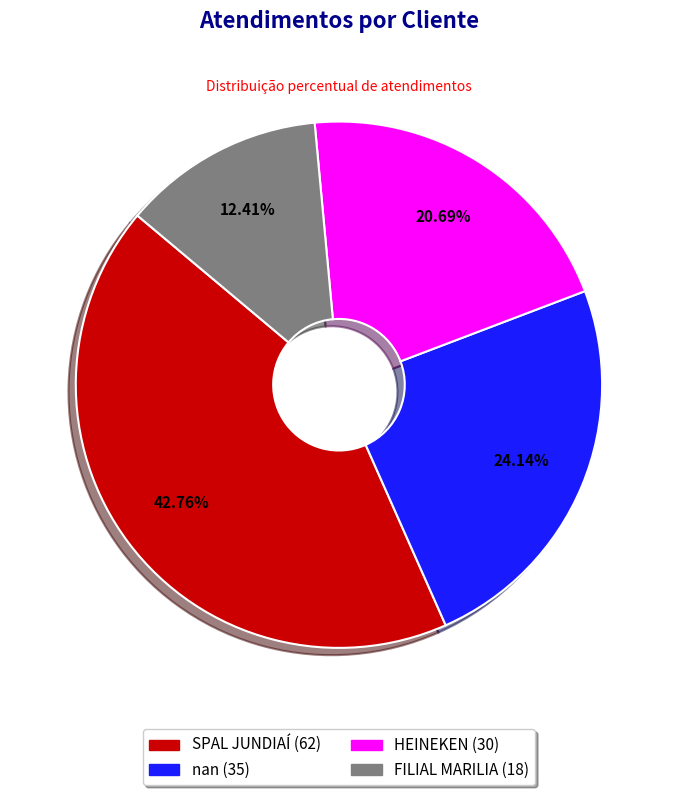

To the nearest percent, what is the combined percentage of SPAL JUNDIAÍ and HEINEKEN?

63%